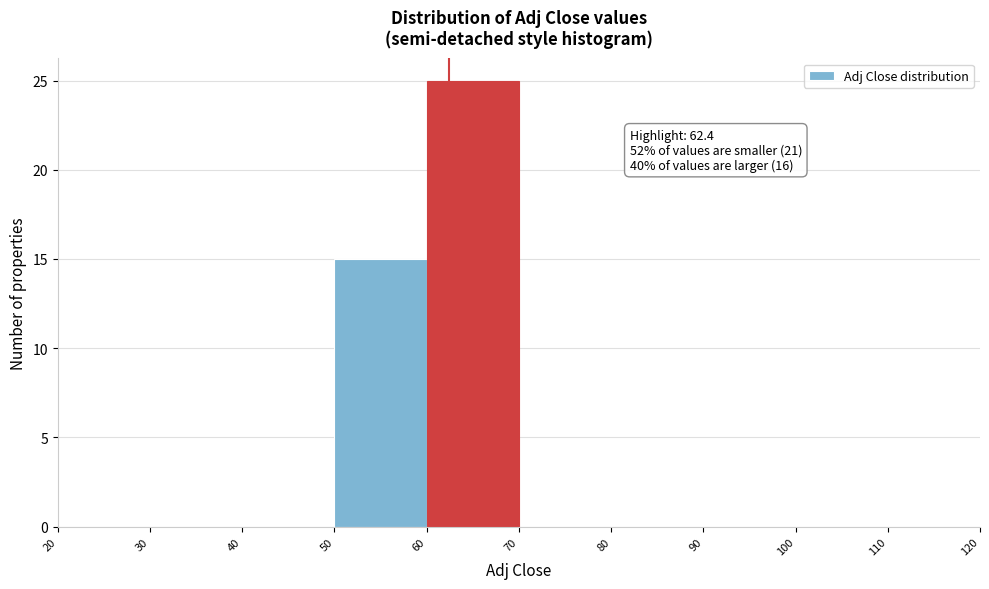

Over which range of the x-axis is the bar tallest?

60 to 70